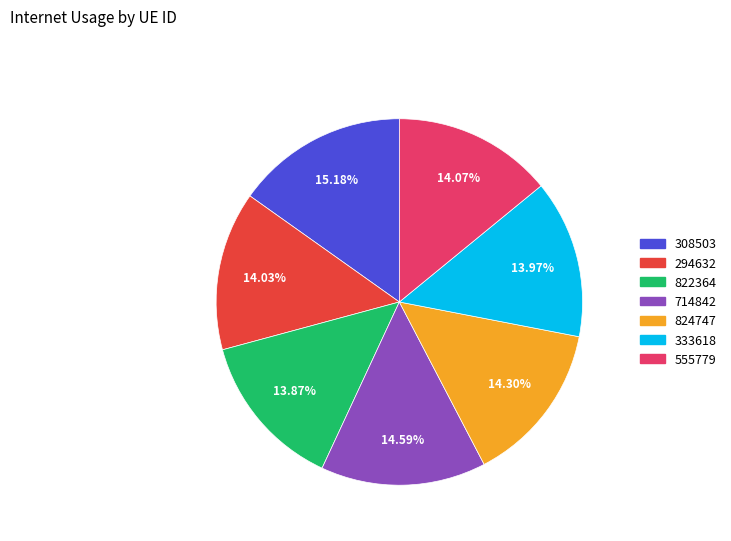

The 308503 slice represents 27% of the pie. True or false?

False